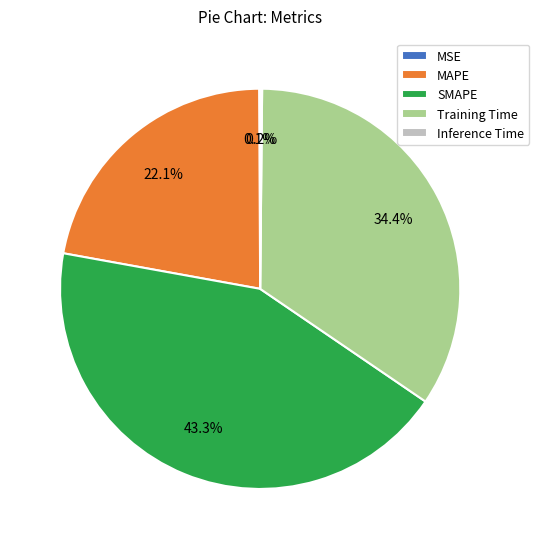

Does MAPE represent more than half of the total?

No